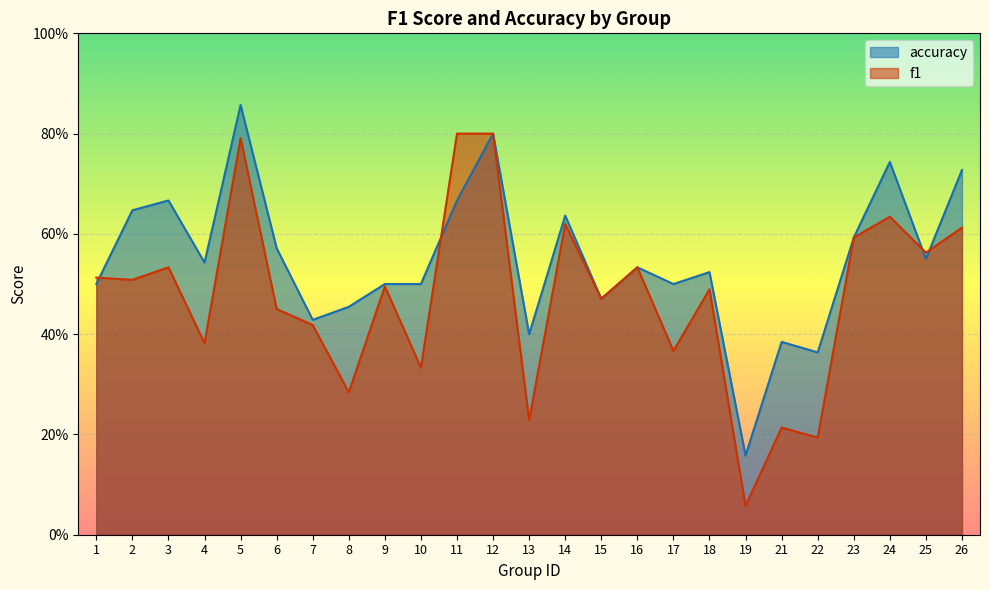

Reading right to left, list all the values displayed in this chart.

f1: 0.6	0.6	0.6	0.6	0.2	0.2	0.1	0.5	0.4	0.5	0.5	0.6	0.2	0.8	0.8	0.3	0.5	0.3	0.4	0.5	0.8	0.4	0.5	0.5	0.5
accuracy: 0.7	0.6	0.7	0.6	0.4	0.4	0.2	0.5	0.5	0.5	0.5	0.6	0.4	0.8	0.7	0.5	0.5	0.5	0.4	0.6	0.9	0.5	0.7	0.6	0.5